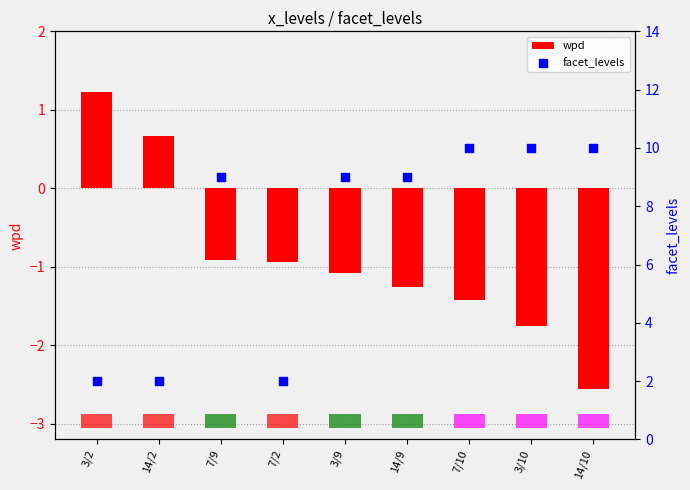

Which series contains the highest Y value?

facet_levels